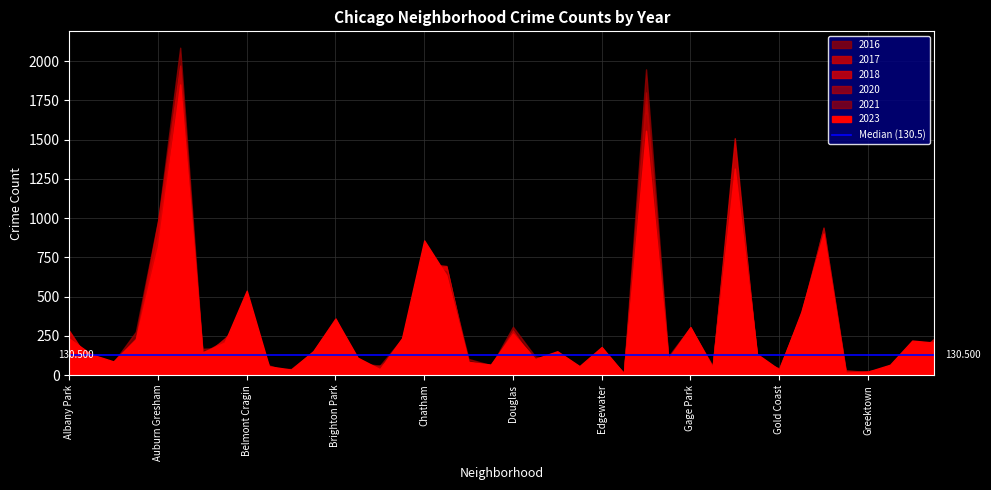

The 2016 series shows 101 at Archer Heights. True or false?

False